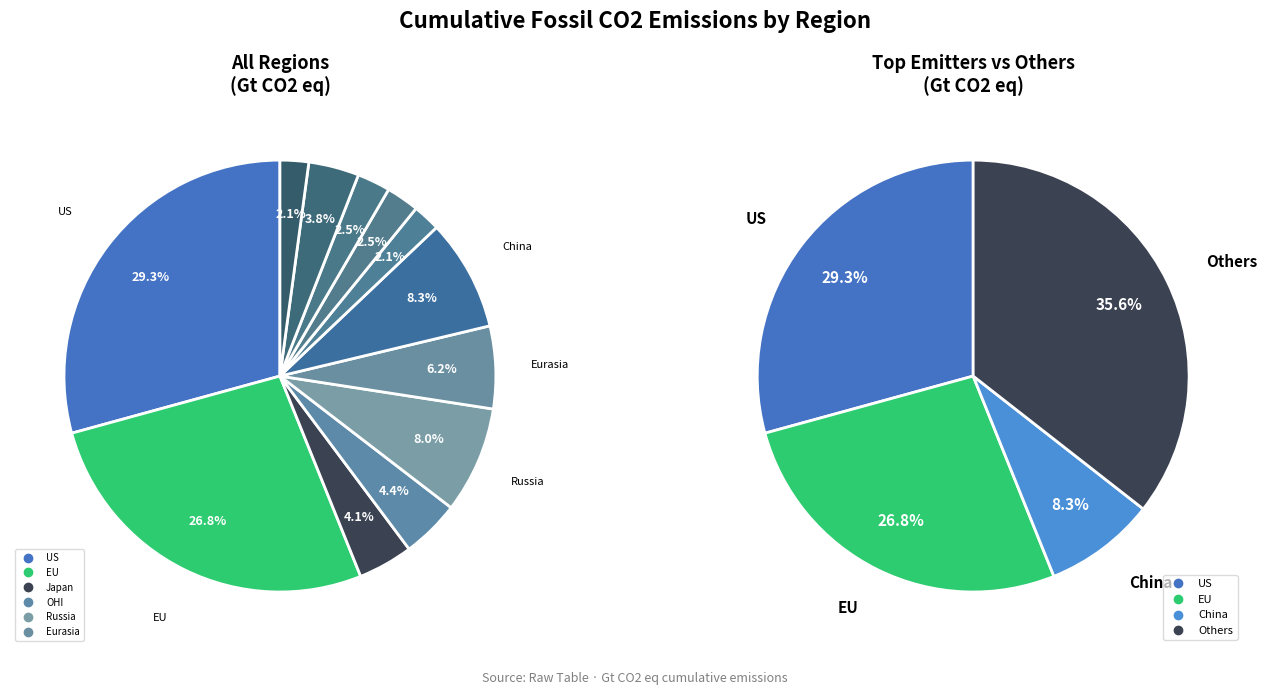

True or false: US accounts for 17% of the total.

False